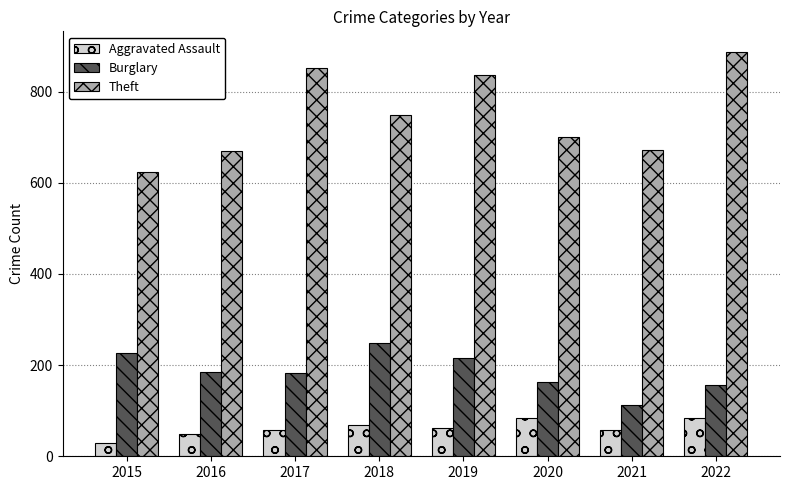

What is the total value across all series at 2020?

948